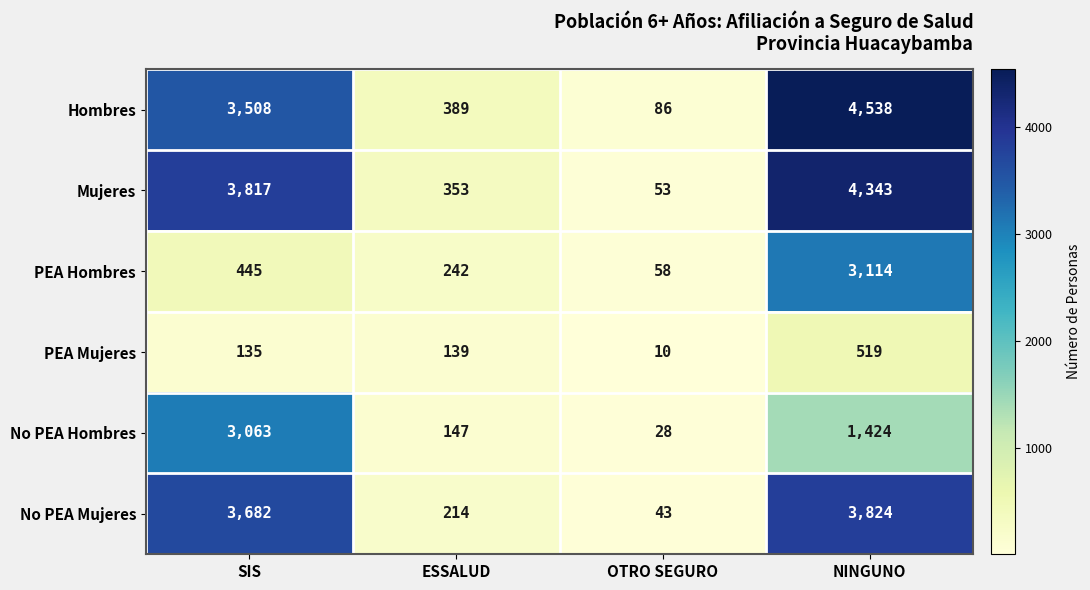

What is the total value across all series at NINGUNO?

17762